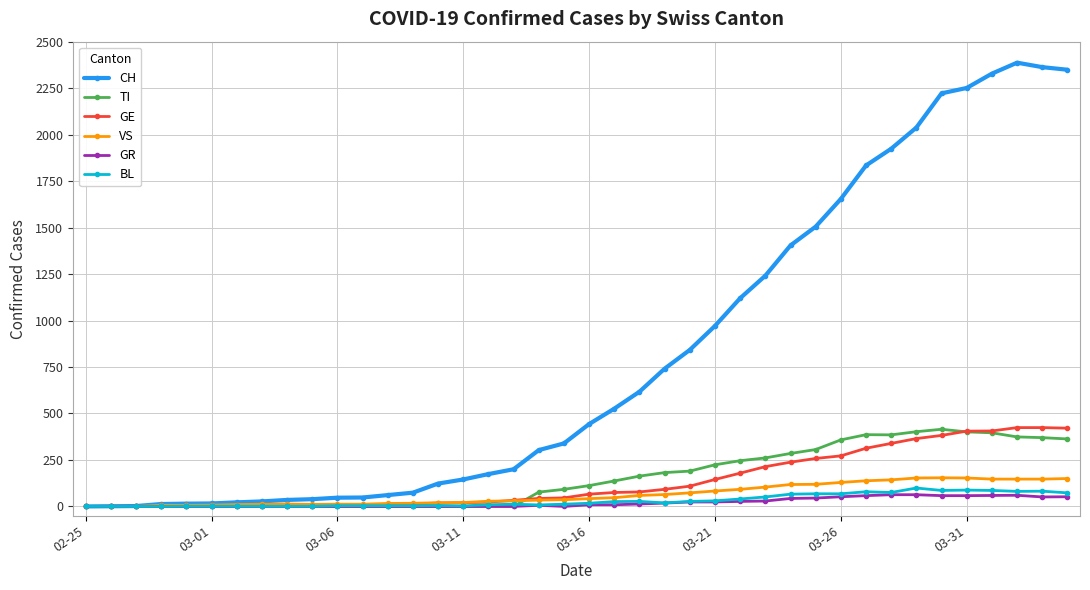

At how many categories does at least one series exceed 669?

17